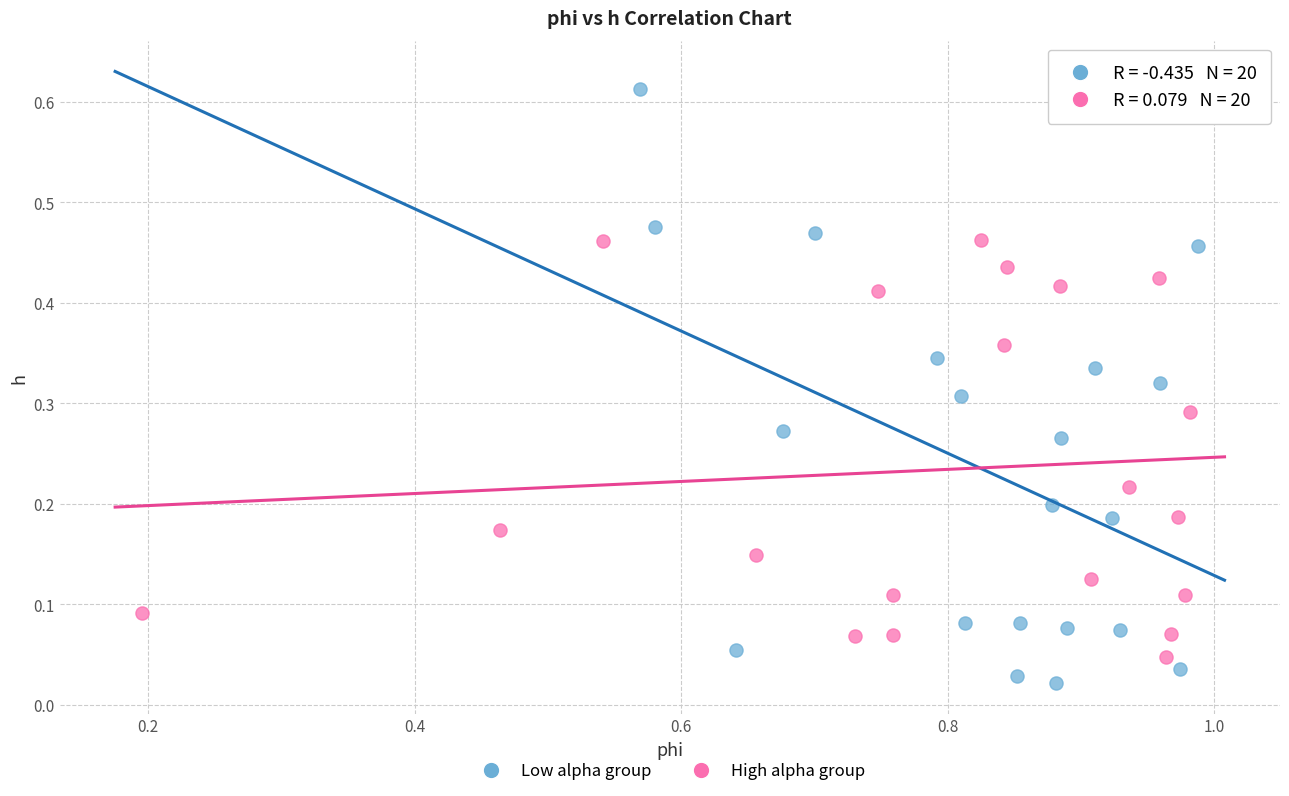

Which series reaches the minimum Y coordinate?

Low alpha group